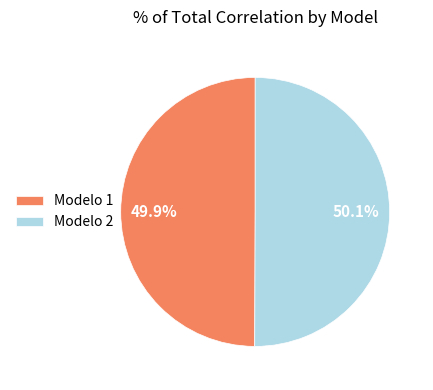

How many segments does this pie chart have?

2